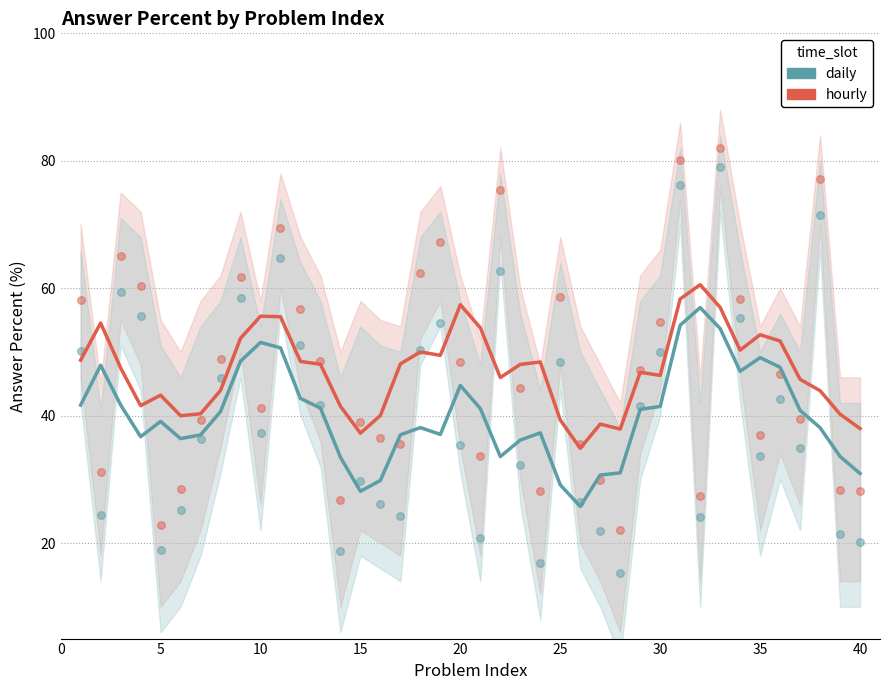

Which series has the largest total across all categories?

hourly